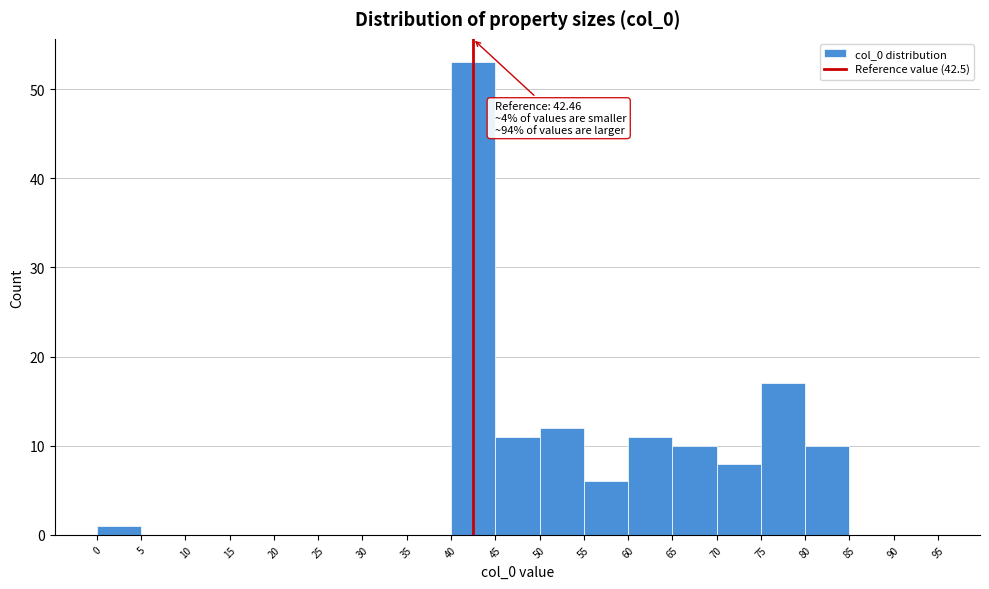

Which range on the x-axis has the tallest bar?

40 to 45